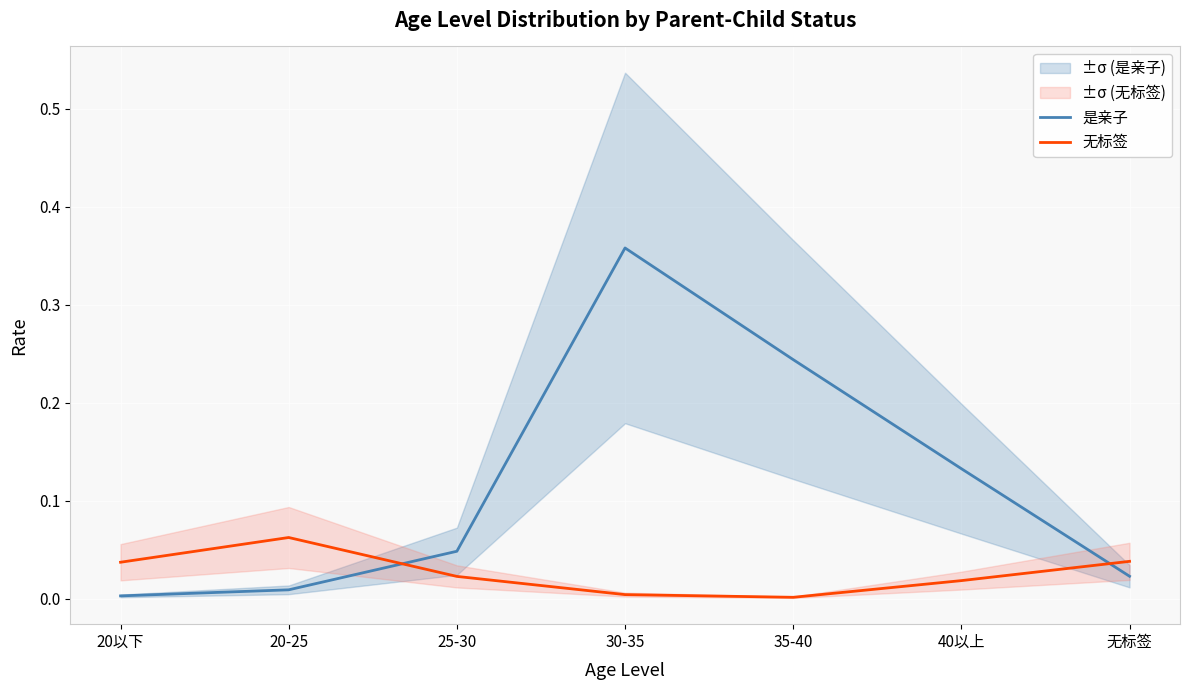

Is it true that 是亲子 equals 0.0 at 20以下?

False